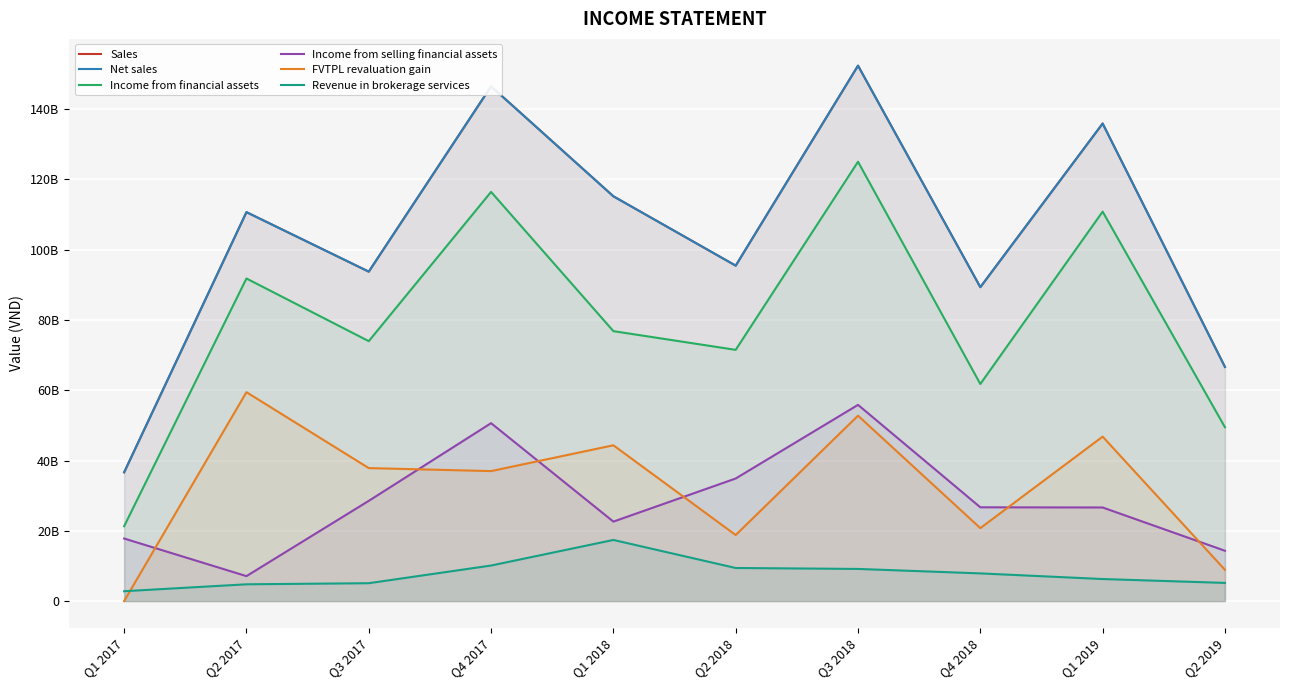

What is the label of the 8th point from the left?

Q4 2018